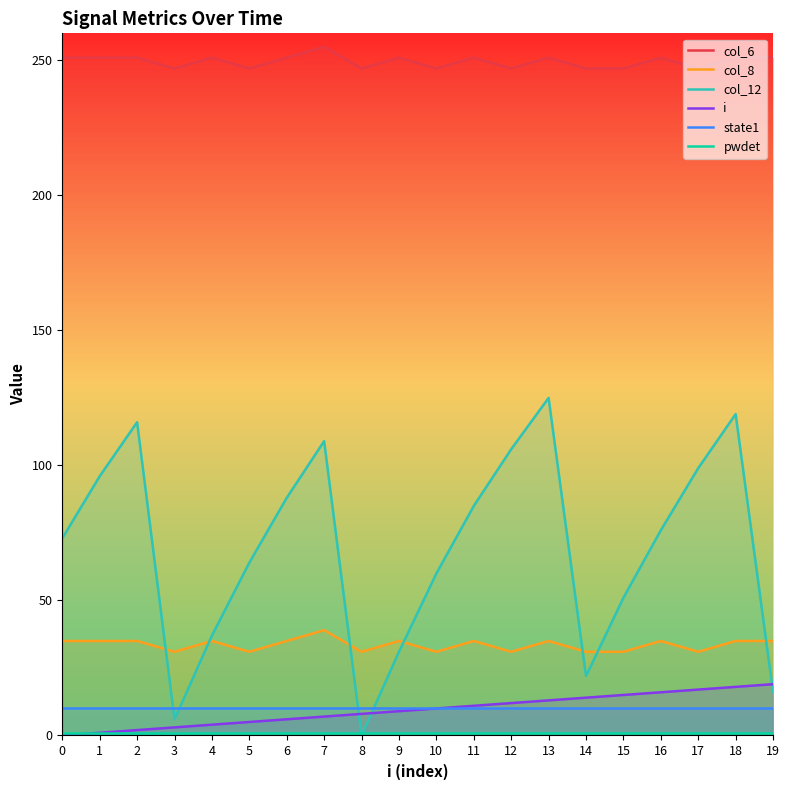

Is this an area chart (filled region under the line)?

No